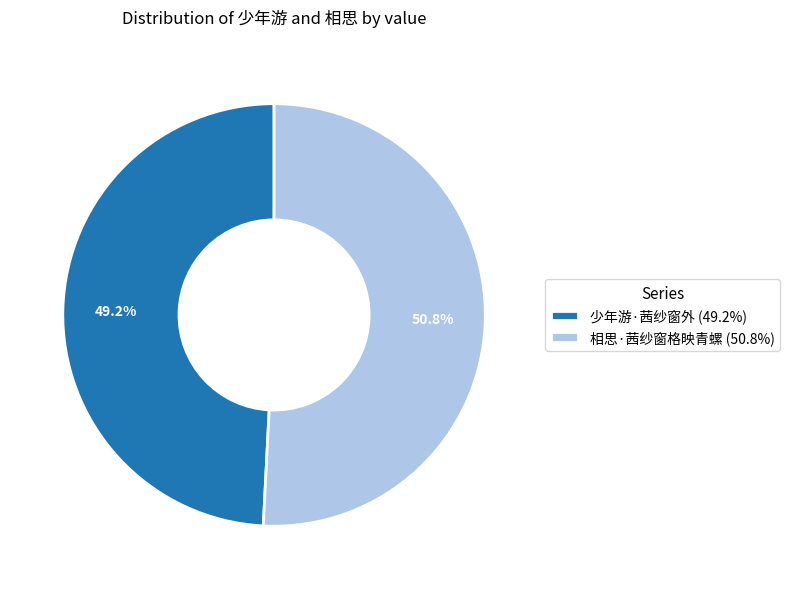

What is the smallest slice in the pie chart?

少年游·茜纱窗外